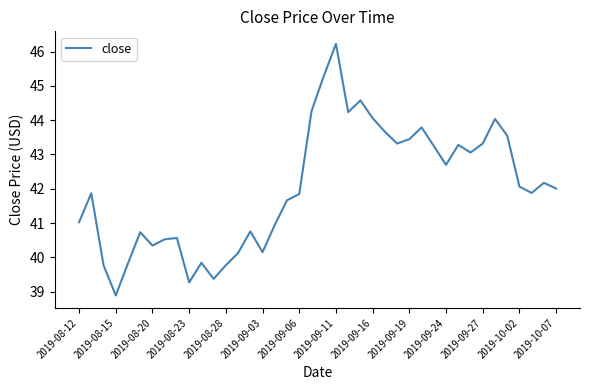

What is the difference between the maximum and minimum values?

7.3